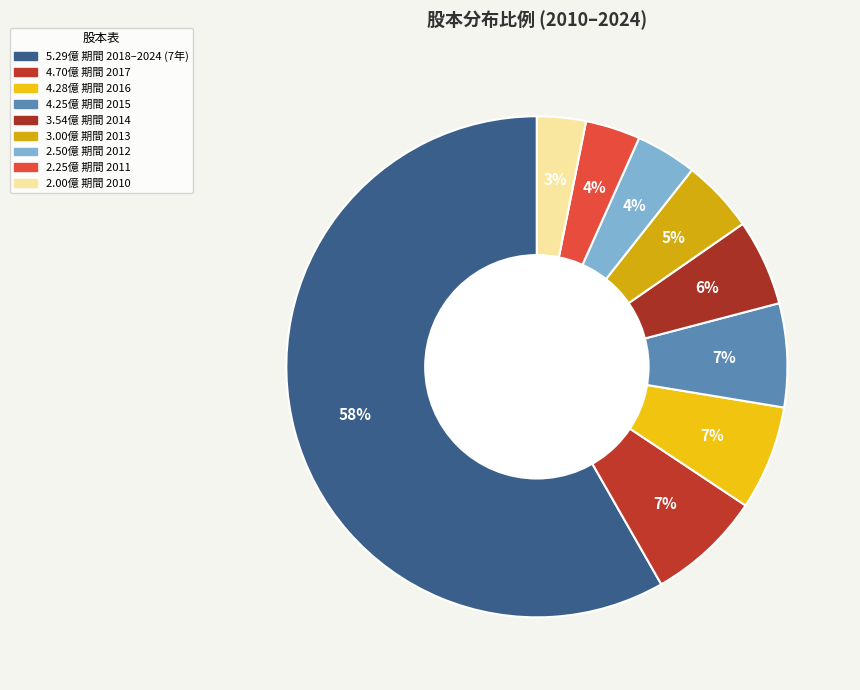

Which slice is the largest?

2024/2023/2022/2021/2020/2019/2018